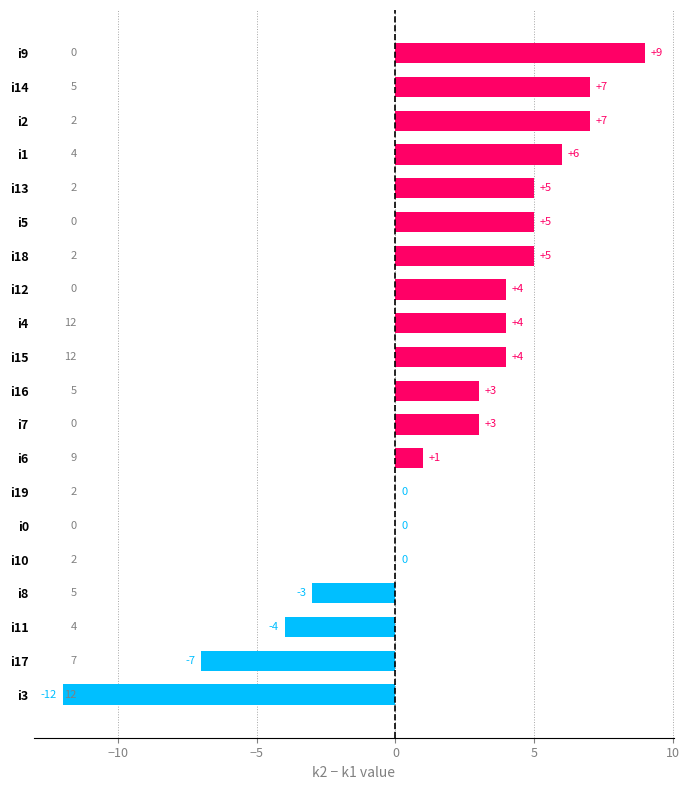

Read the value at i2, to the nearest 10.

10